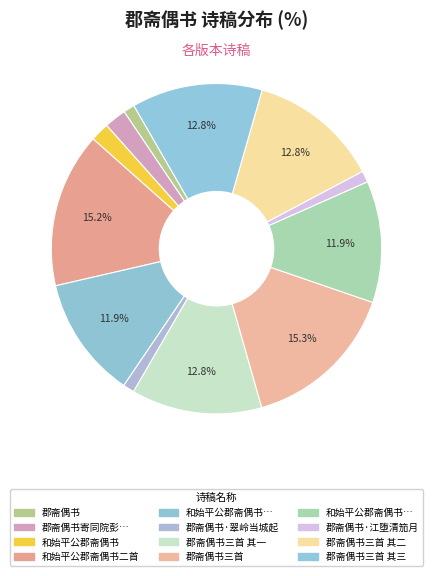

Count the number of slices in the pie.

12